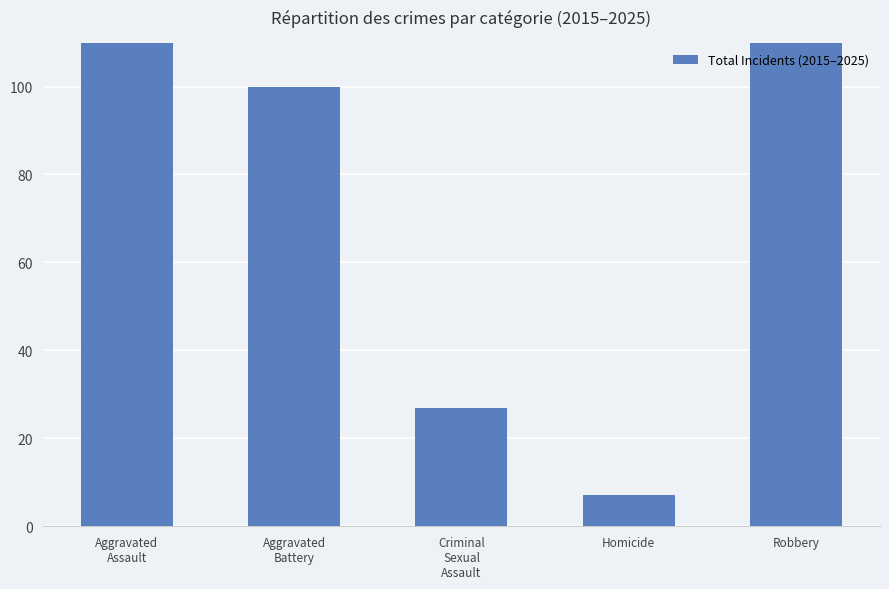

What is the sum of all values?

390